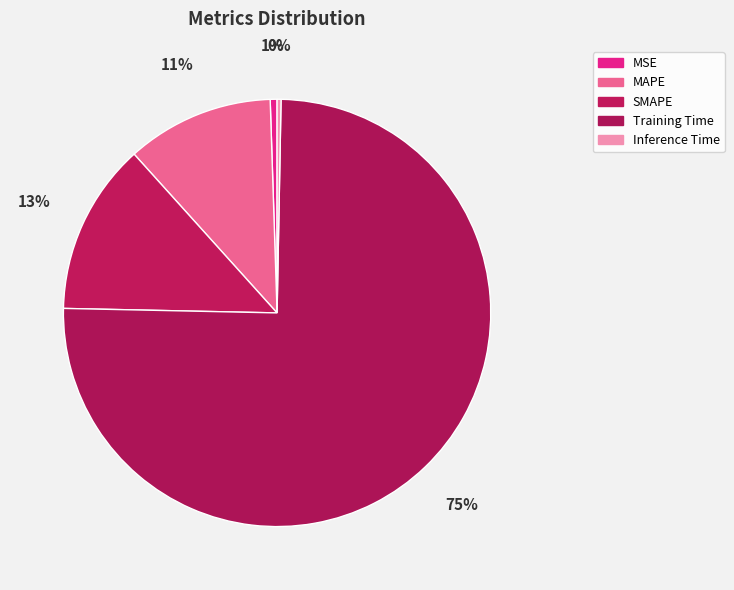

True or false: MAPE accounts for 11% of the total.

True